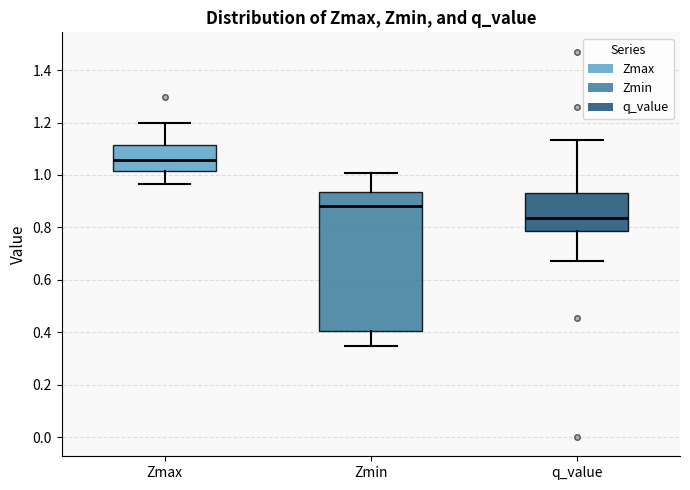

Reading left to right, read every box against the y-axis: the position of its median line, the range the box covers, and the ends of its whiskers. The values are not printed on the chart, so give them approximately, as read against the axis.

Zmax: median 1.06, box 1.02 to 1.12, whiskers 0.96 to 1.20
Zmin: median 0.88, box 0.40 to 0.94, whiskers 0.34 to 1.00
q_value: median 0.84, box 0.78 to 0.94, whiskers 0.68 to 1.14